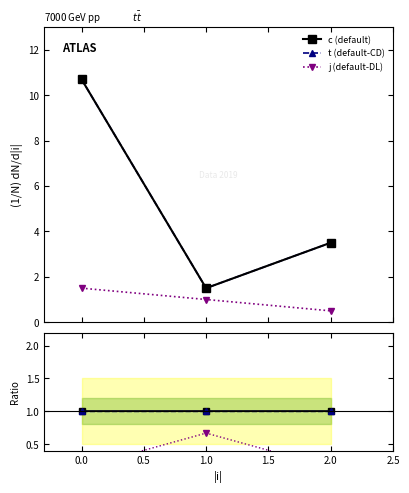

What is the value of the j (default-DL) point at the 3rd from the left?

0.5